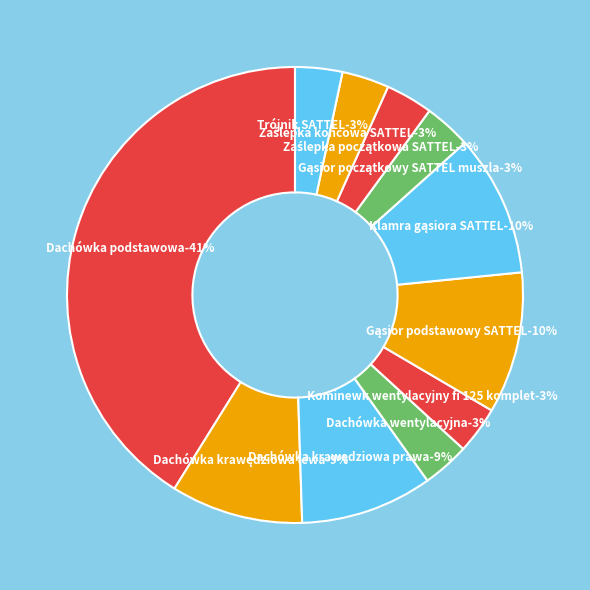

To the nearest percent, what is the average slice percentage?

9%